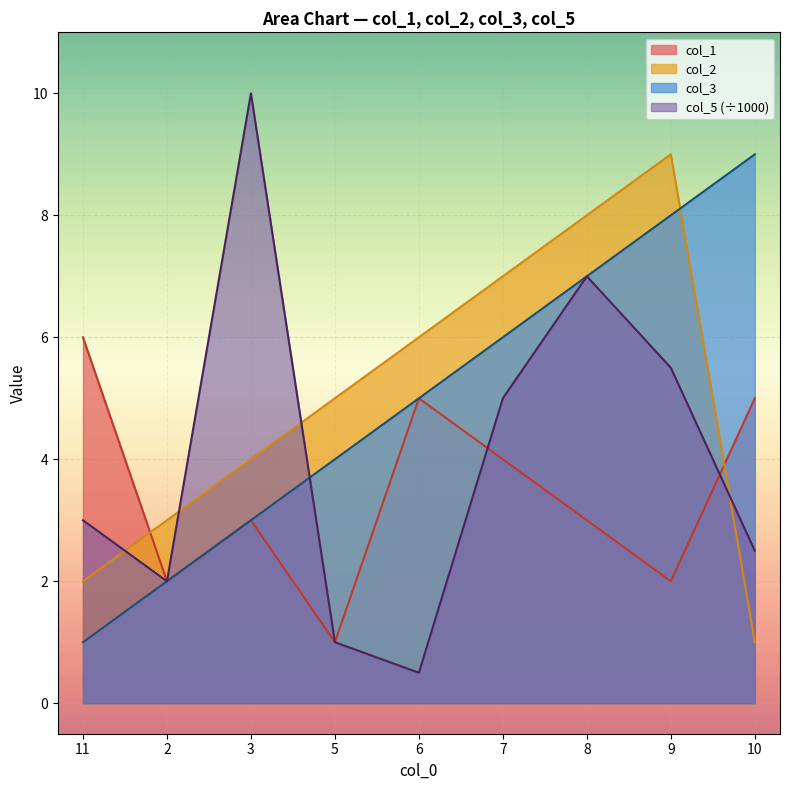

True or false: col_1 and col_5 cross at least once.

True